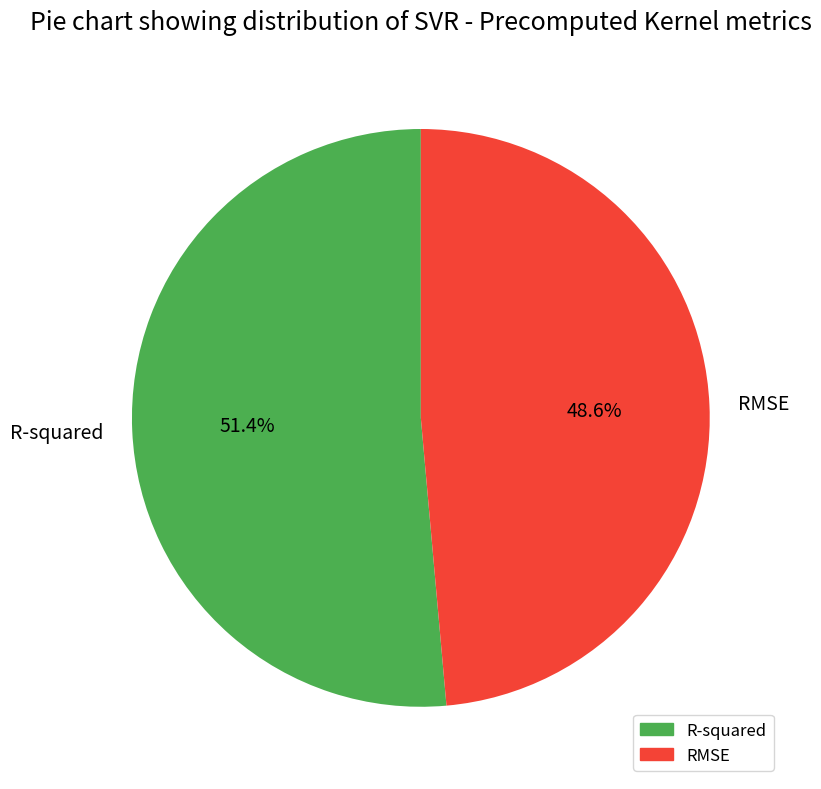

Is there a majority slice in this chart?

Yes